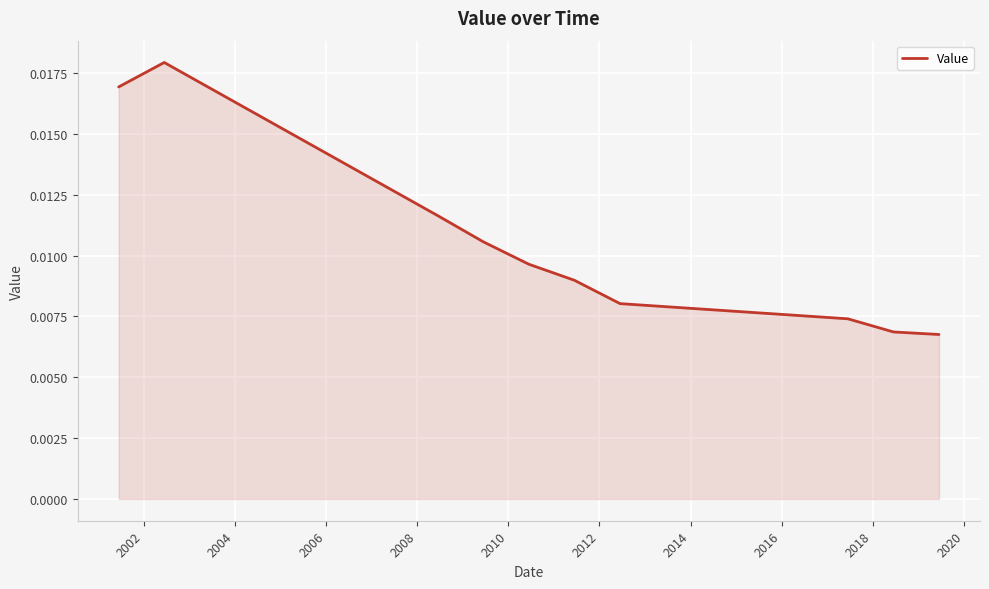

Does the chart have visible grid lines?

Yes